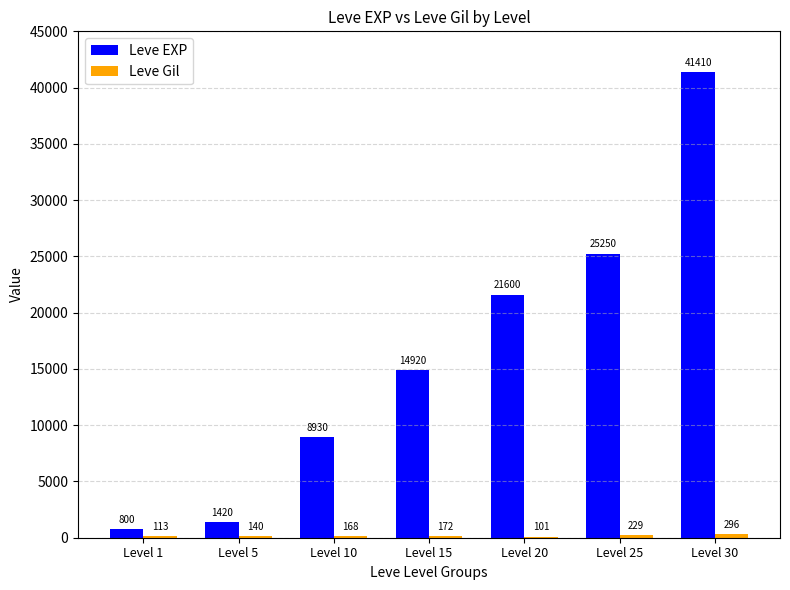

What is the total value across all series at Level 10?

9098